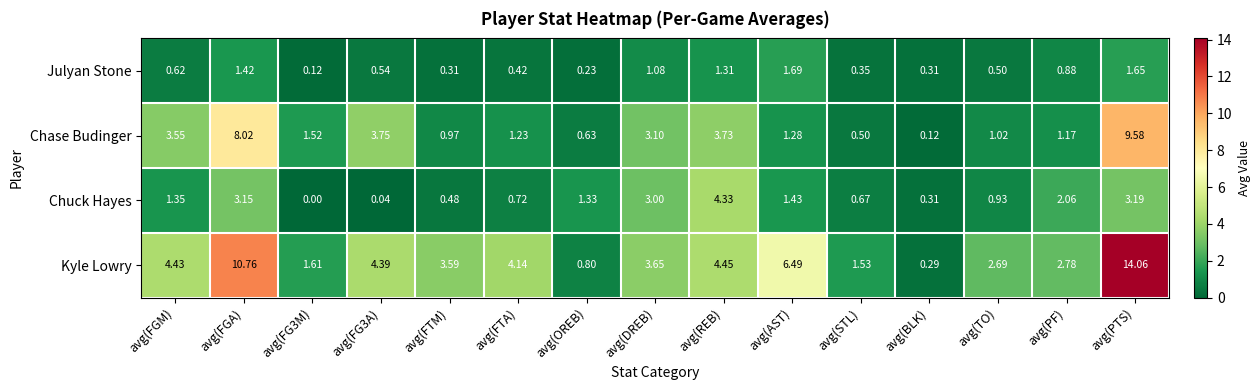

At which category does the chart reach its minimum across all series?

avg(FG3M)